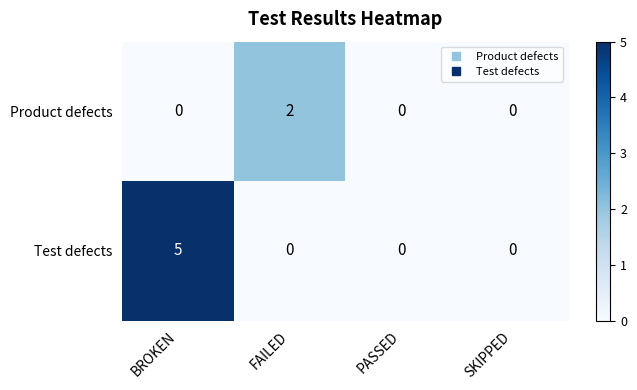

Which series has the largest range (max minus min)?

Test defects